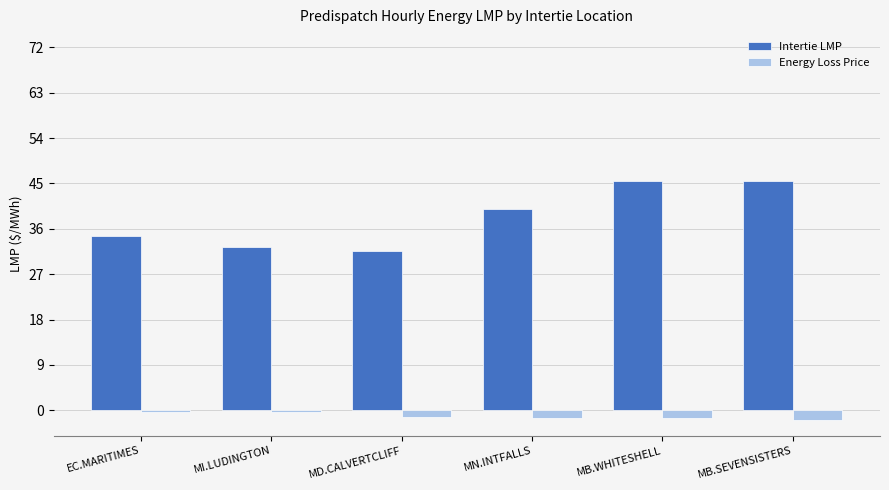

What is the label of the 3rd bar from the left?

MD.CALVERTCLIFF